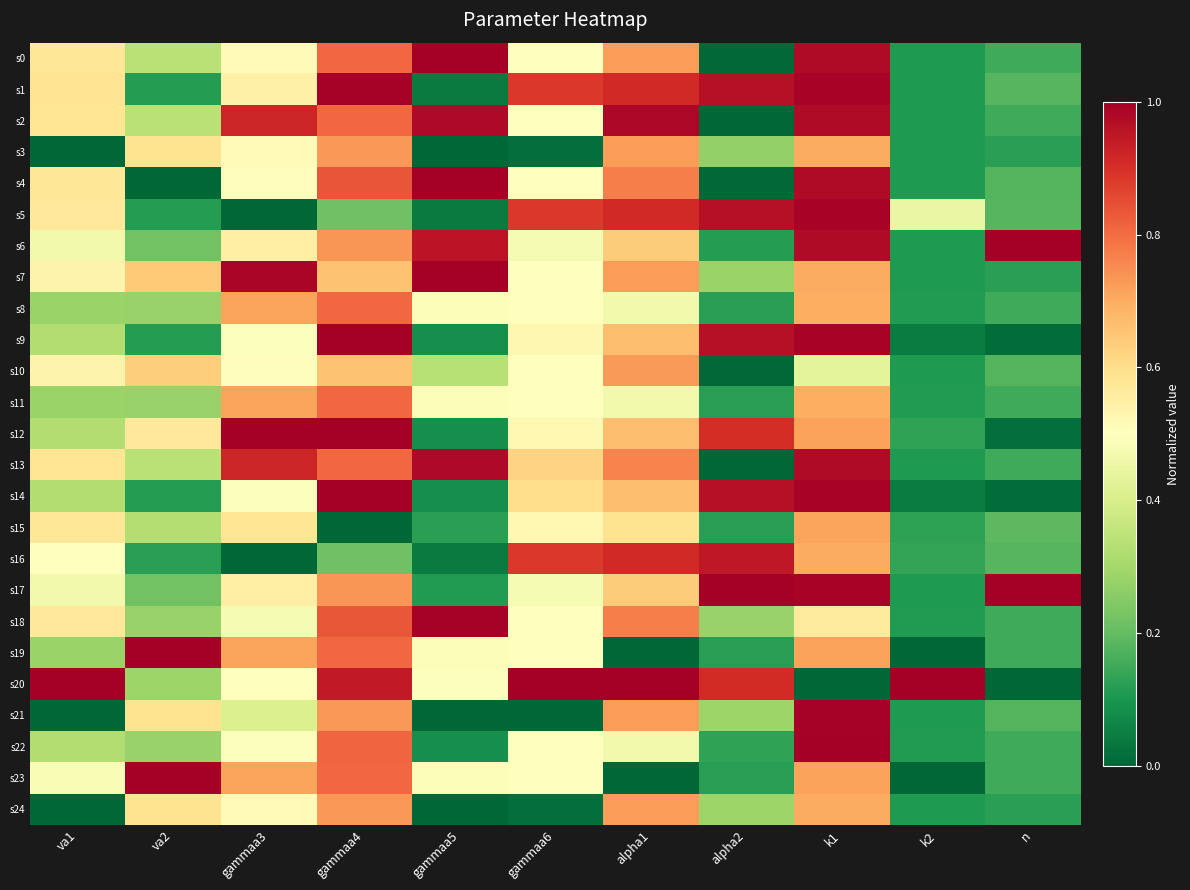

Between gammaa3 and alpha2, which series saw the biggest shift?

s5